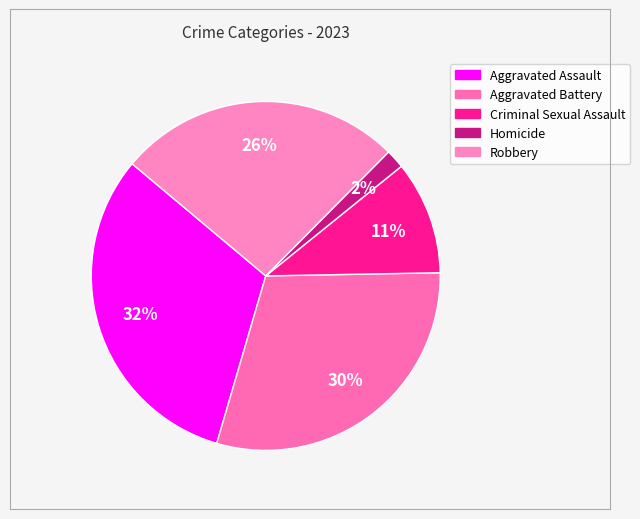

Does Homicide account for over 50% of the chart?

No